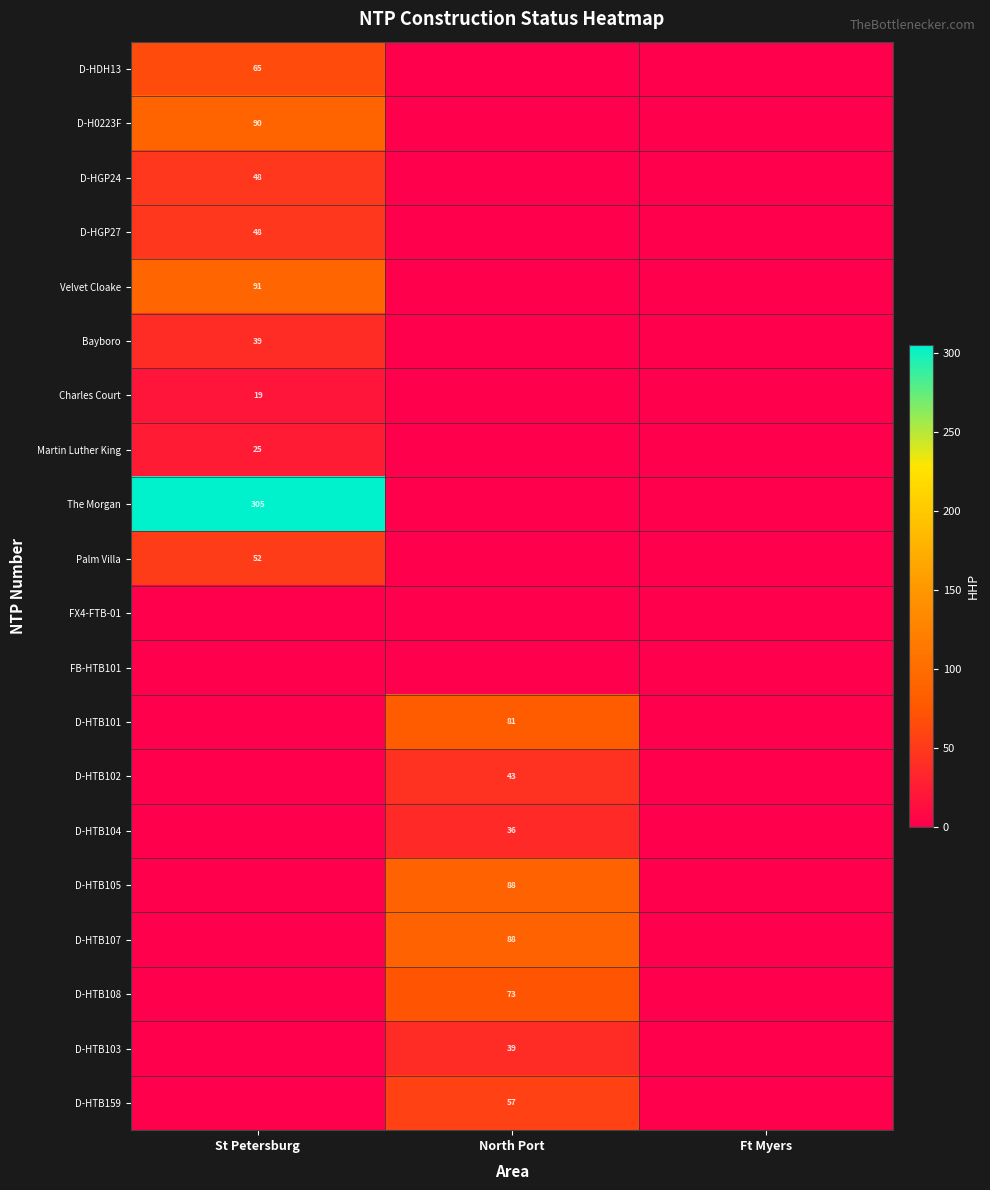

List the labels in order of D-HGP24 value, largest first.

St Petersburg, North Port, Ft Myers